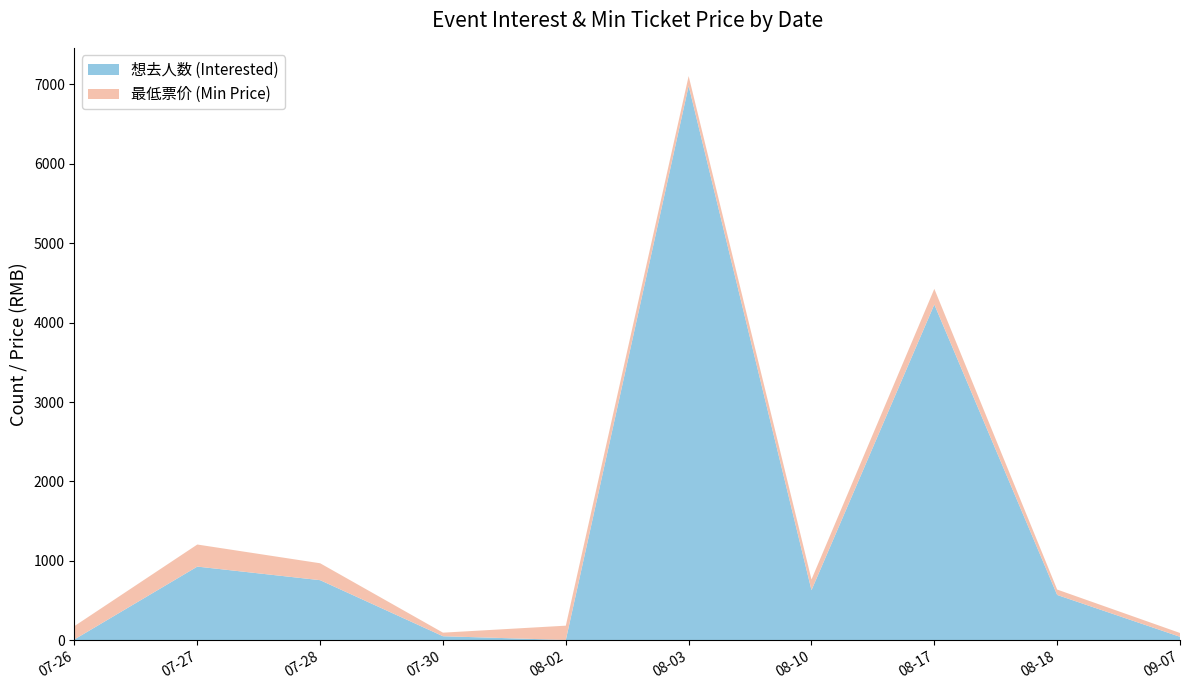

Reading left to right, transcribe all the data shown in this chart.

想去人数 (Interested): 11	928	757	51	4	6982	631	4229	571	44
最低票价 (Min Price): 168	278	213	45	180	124	135	197	68	48